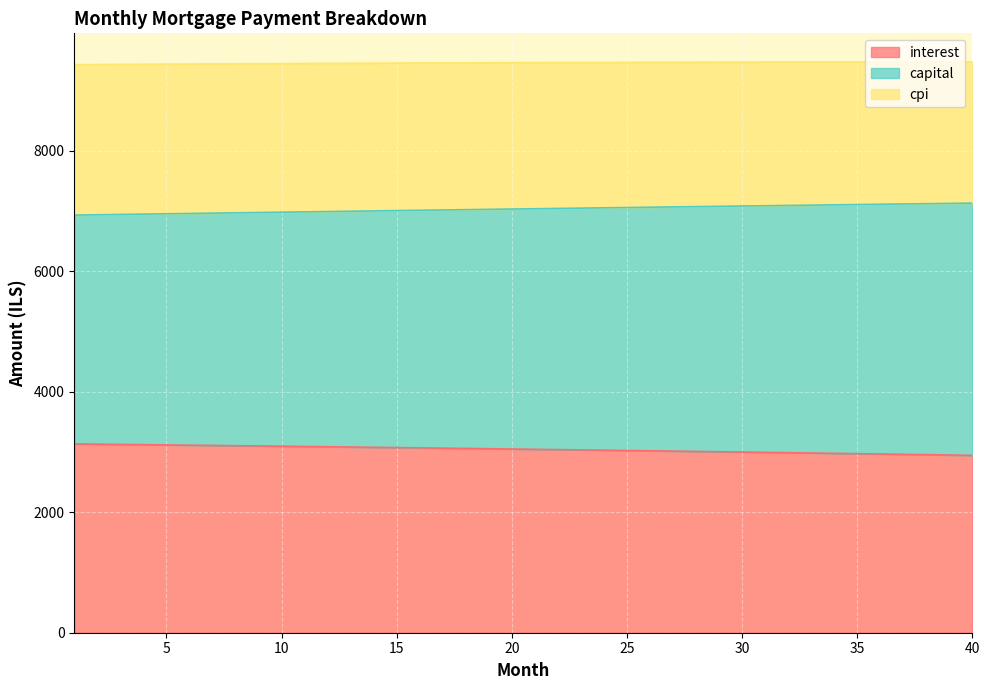

At which category is the sum across all series the highest?

25